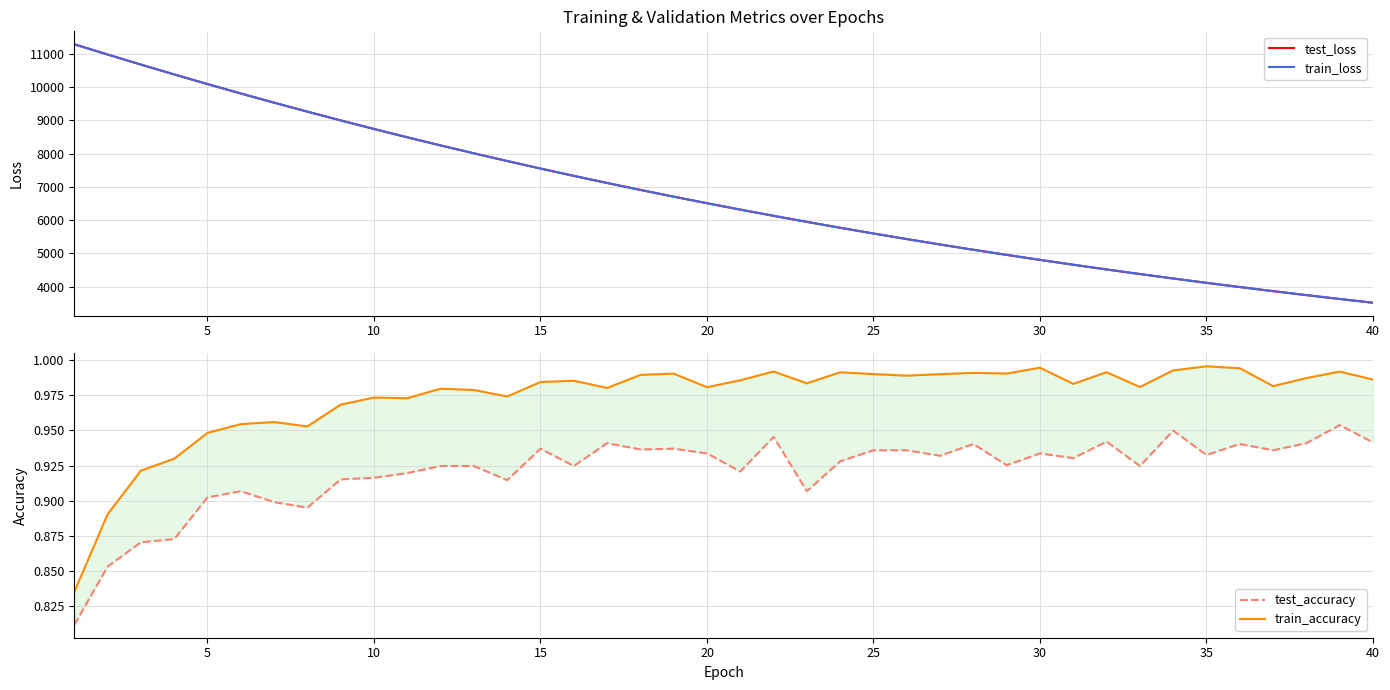

Reading right to left, what are all the values shown in this chart?

test_loss: 3520.2	3633.0	3749.2	3868.8	3991.8	4118.3	4248.5	4382.4	4519.9	4661.7	4807.3	4957.2	5111.2	5269.5	5432.2	5599.6	5771.8	5948.7	6130.3	6317.0	6508.8	6706.0	6908.7	7116.8	7330.7	7550.4	7775.9	8007.1	8244.7	8488.5	8738.7	8995.1	9258.8	9527.8	9804.0	10087.0	10376.3	10671.5	10973.9	11280.9
train_loss: 3519.9	3632.7	3748.9	3868.5	3991.4	4117.9	4248.0	4381.9	4519.6	4661.2	4806.8	4956.6	5110.5	5268.9	5431.7	5599.0	5771.0	5947.8	6129.5	6316.2	6508.2	6705.3	6907.9	7116.1	7329.8	7549.3	7774.9	8006.1	8243.6	8487.5	8737.6	8994.2	9257.4	9527.2	9803.3	10086.2	10375.6	10671.1	10973.8	11281.4
test_accuracy: 0.9	1.0	0.9	0.9	0.9	0.9	0.9	0.9	0.9	0.9	0.9	0.9	0.9	0.9	0.9	0.9	0.9	0.9	0.9	0.9	0.9	0.9	0.9	0.9	0.9	0.9	0.9	0.9	0.9	0.9	0.9	0.9	0.9	0.9	0.9	0.9	0.9	0.9	0.9	0.8
train_accuracy: 1.0	1.0	1.0	1.0	1.0	1.0	1.0	1.0	1.0	1.0	1.0	1.0	1.0	1.0	1.0	1.0	1.0	1.0	1.0	1.0	1.0	1.0	1.0	1.0	1.0	1.0	1.0	1.0	1.0	1.0	1.0	1.0	1.0	1.0	1.0	0.9	0.9	0.9	0.9	0.8